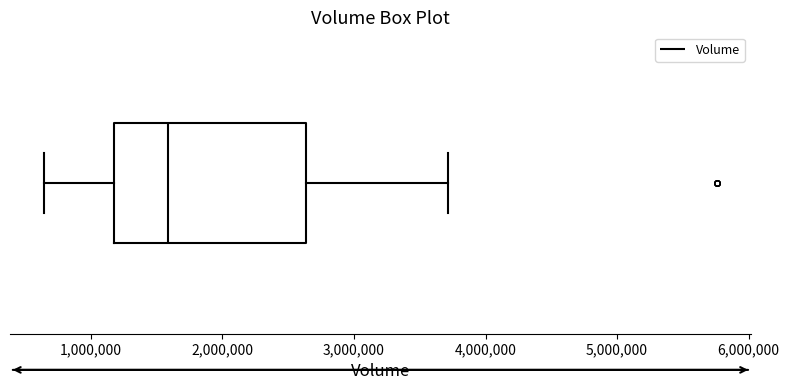

Read this box plot against the x-axis: the position of the median line, the range covered by the box, and the ends of both whiskers. The values are not printed on the chart, so give them approximately, as read against the axis.

median 1600000, box 1200000 to 2600000, whiskers 600000 to 3700000